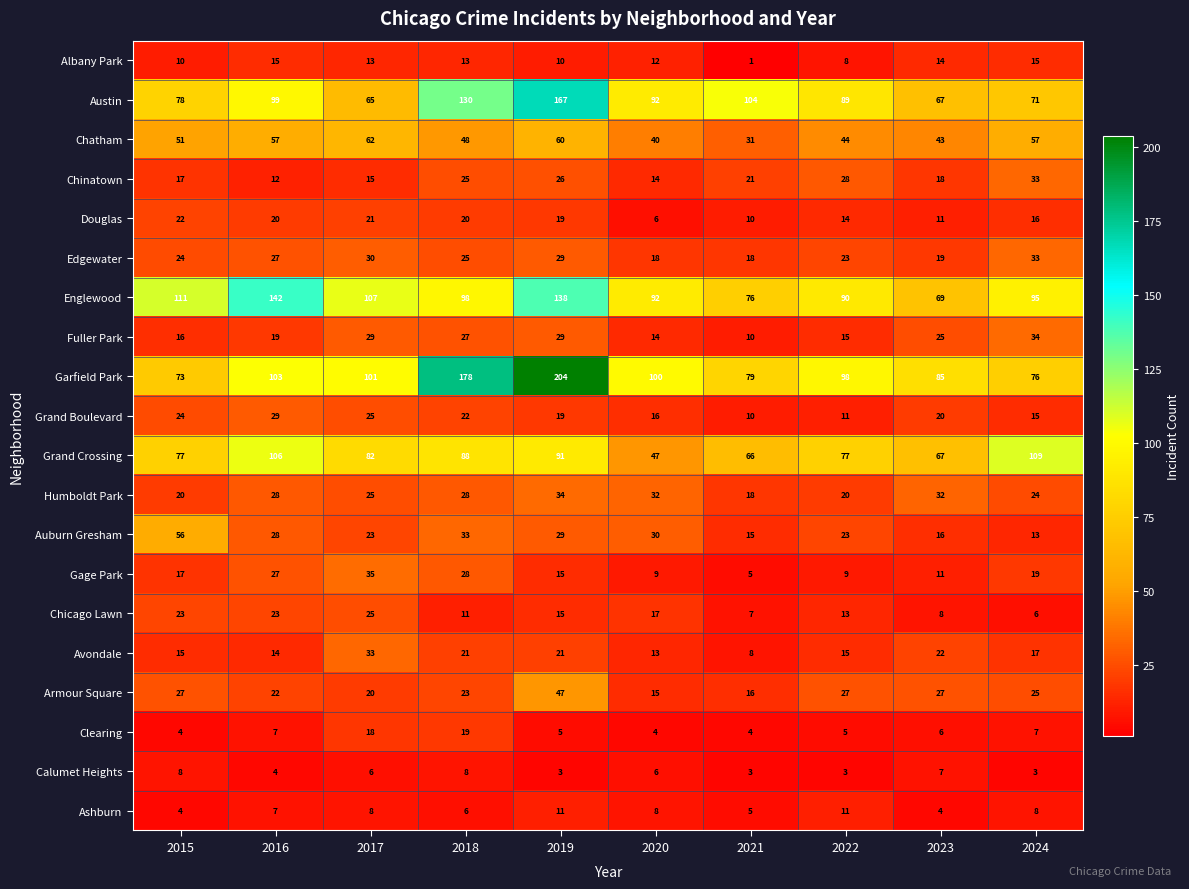

How many values in the Avondale series are below 17?

5